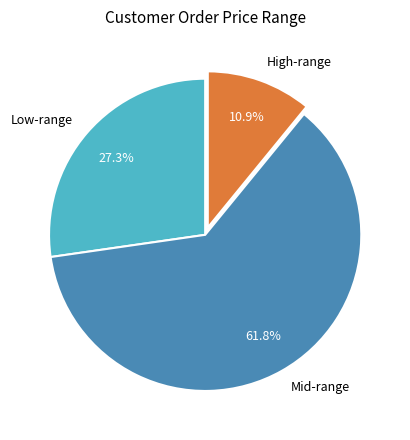

Between Low-range and High-range, which is larger?

Low-range